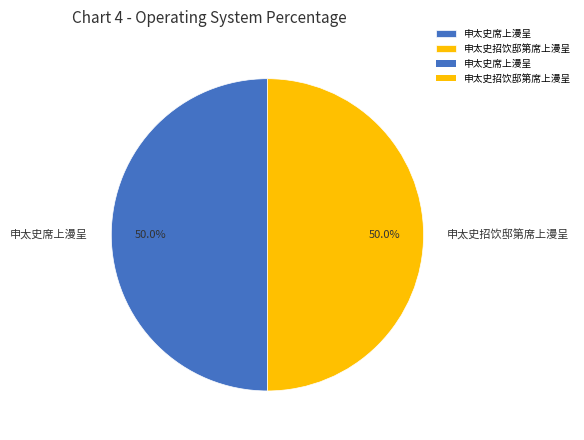

What is the total percentage of 申太史招饮邸第席上漫呈 and 申太史席上漫呈?

100.0%